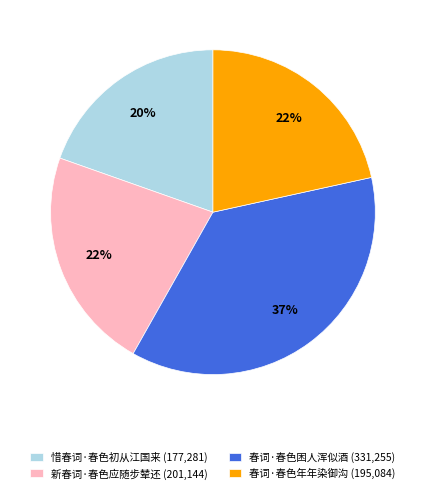

To the nearest percent, what portion does 春词·春色年年染御沟 represent?

22%